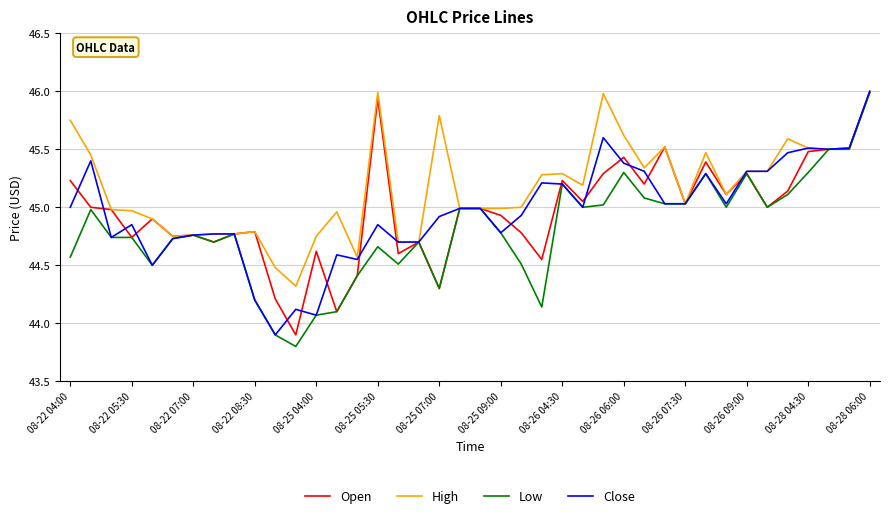

Which series has the largest total across all categories?

High